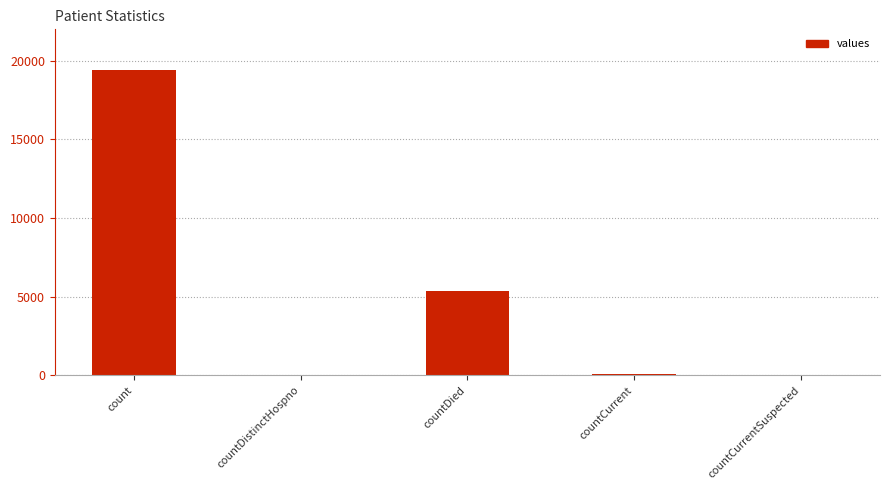

What is the difference between the values at countDied and countDistinctHospno?

5319